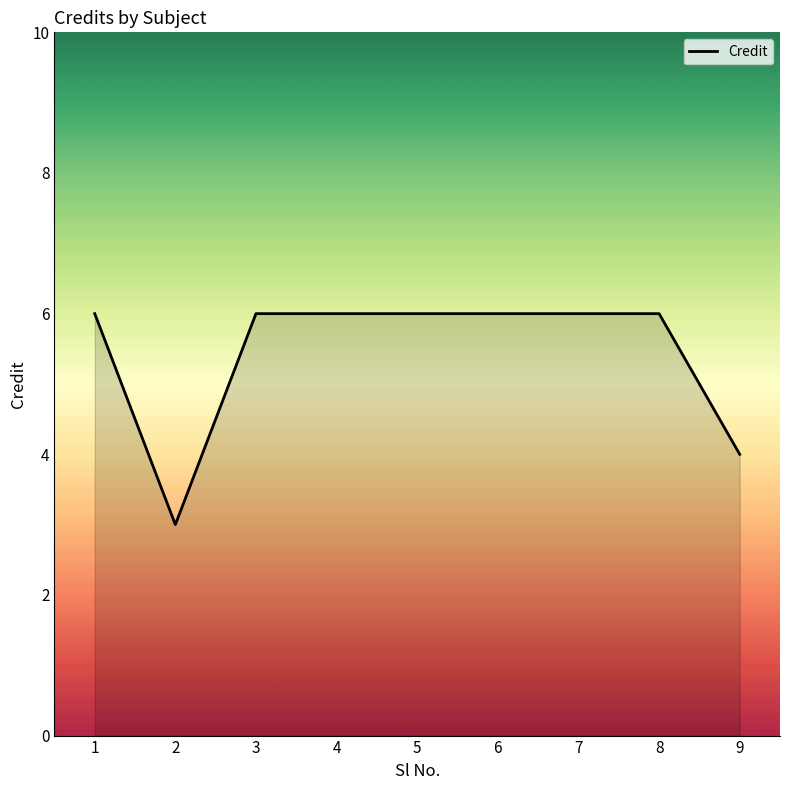

Approximately how many times larger is the value at 6 compared to 5?

1.0